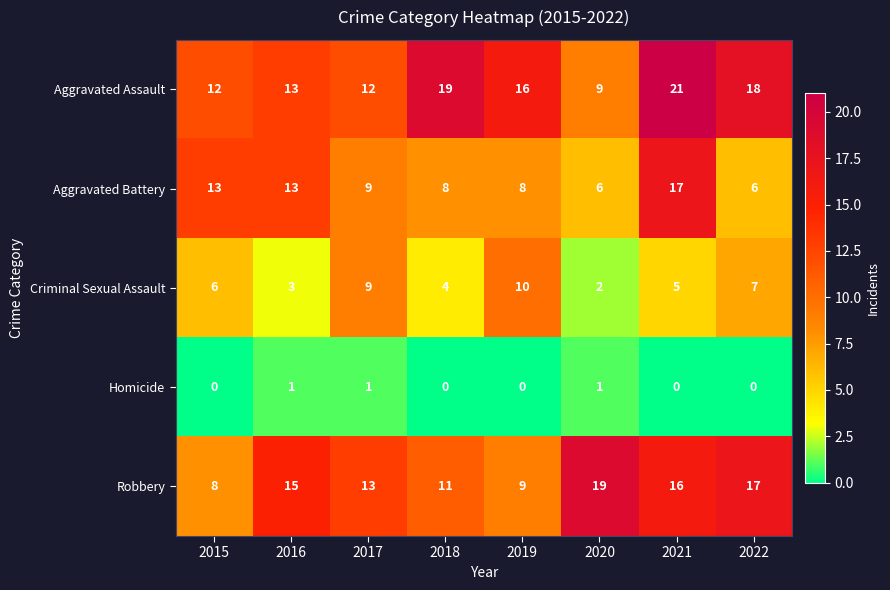

True or false: Homicide has a value of 0 at 2021.

True